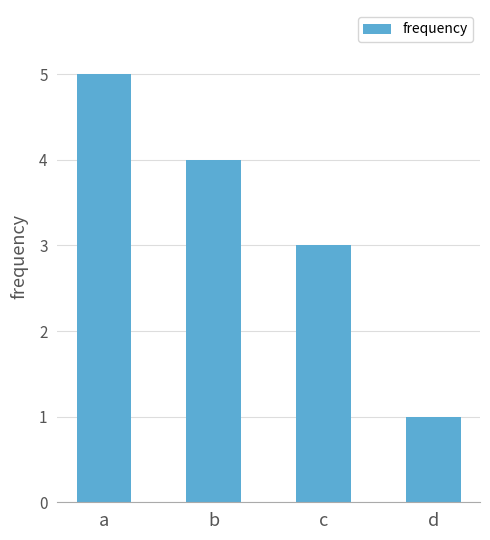

What is the value of the 3rd bar from the left?

3